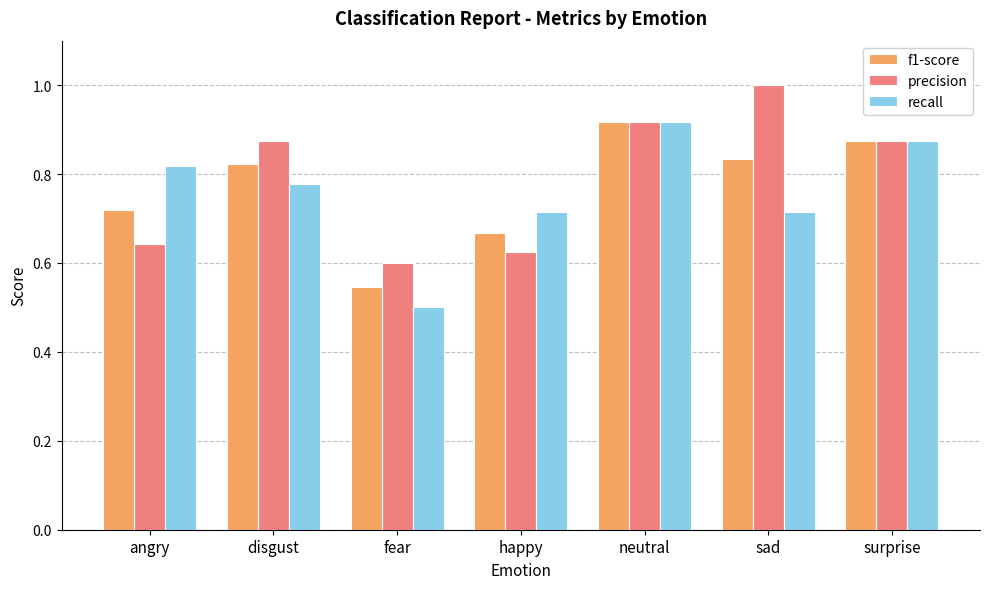

What is the label of the 4th bar from the right?

happy